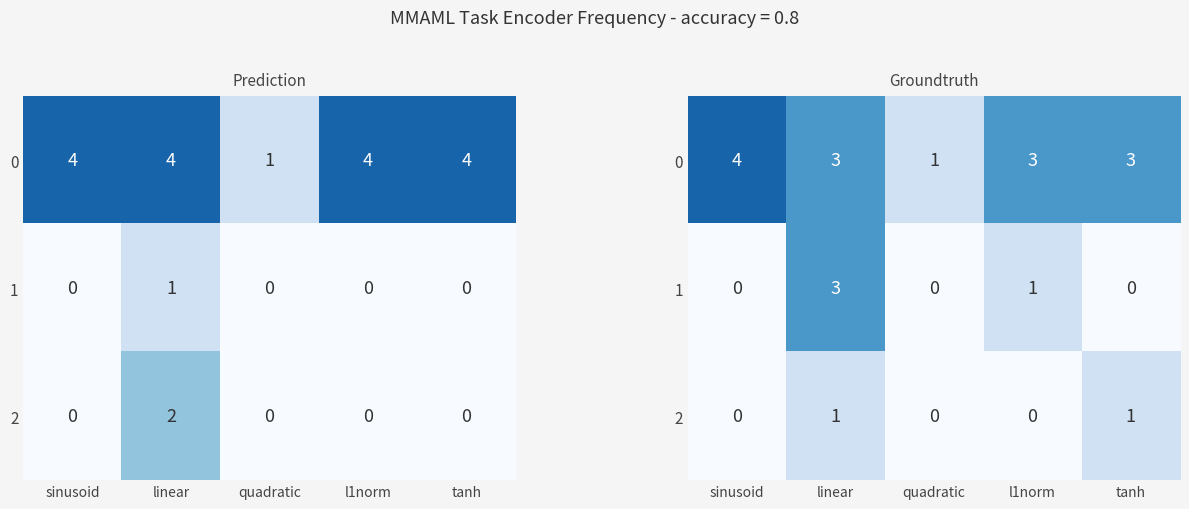

At which category is the sum across all series the highest?

linear